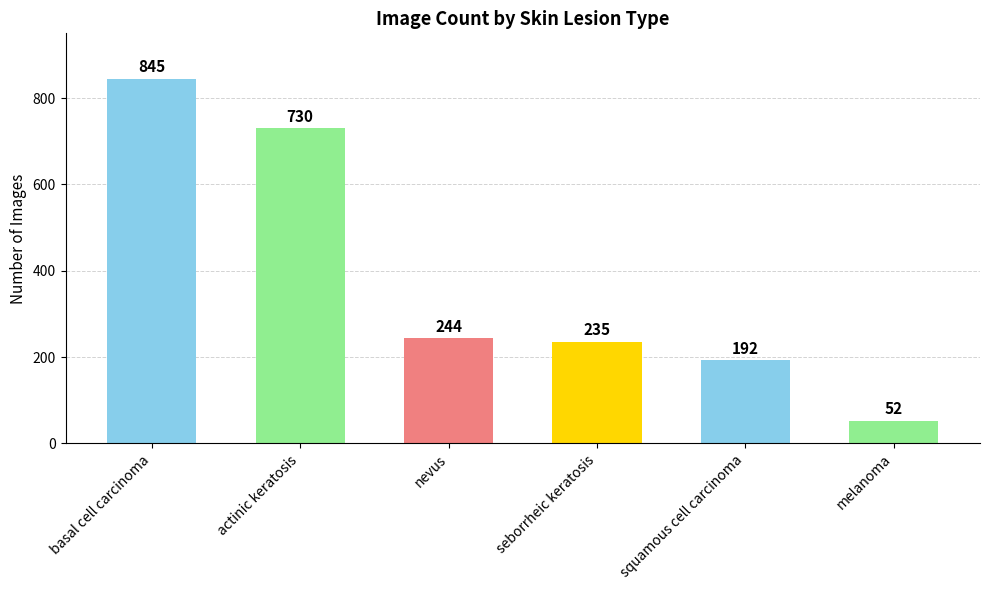

How many distinct data groups are displayed?

1